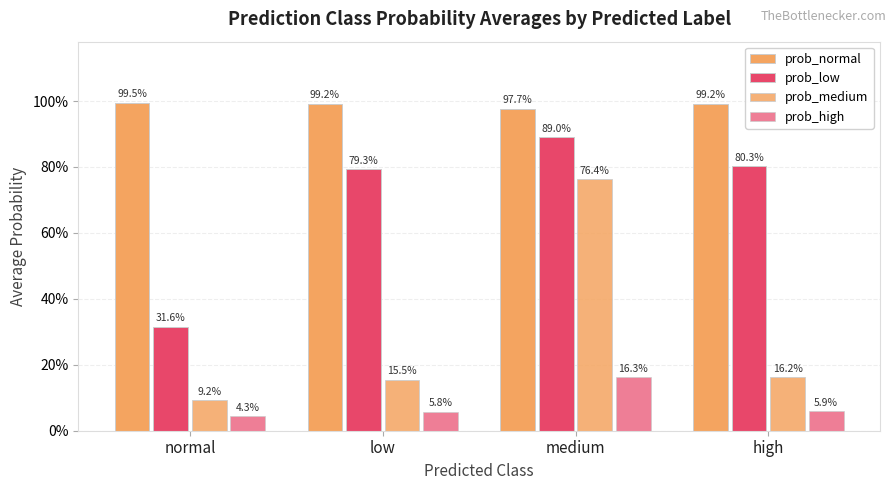

The value of prob_medium at medium is 0.3. True or false?

False